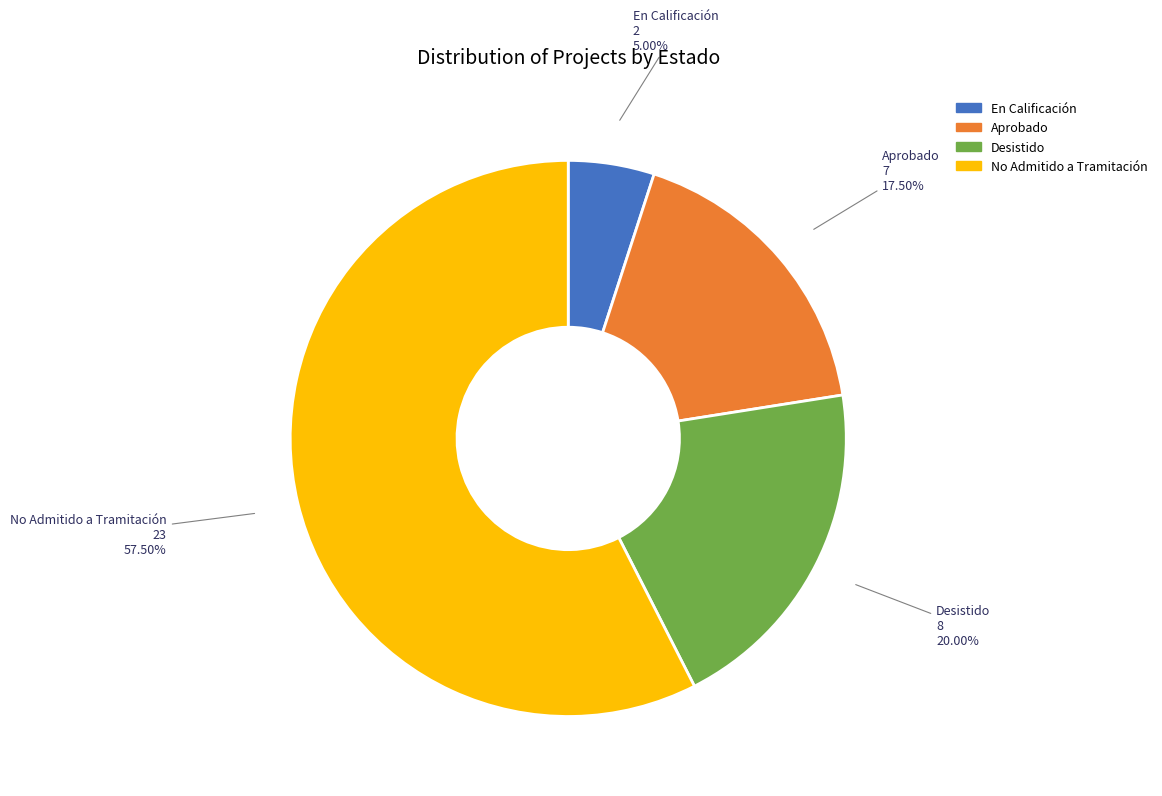

To the nearest percent, what is the combined percentage of En Calificación and No Admitido a Tramitación?

62%